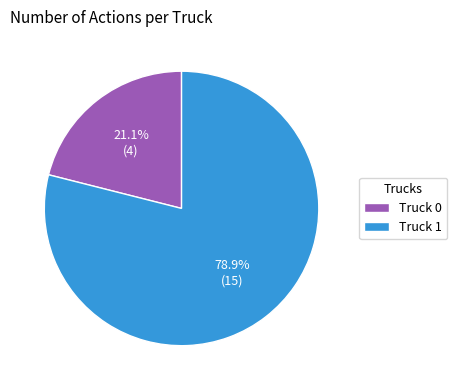

What is the largest slice in the pie chart?

Truck 1